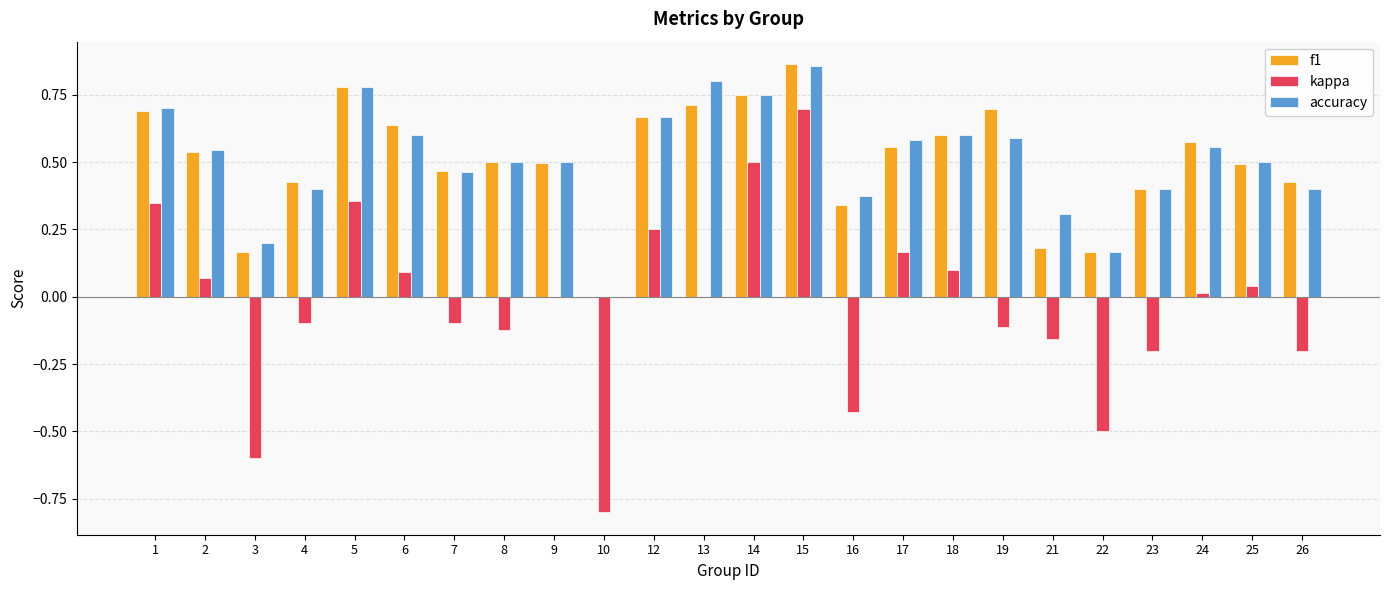

Which series changed the most between 13 and 24?

accuracy